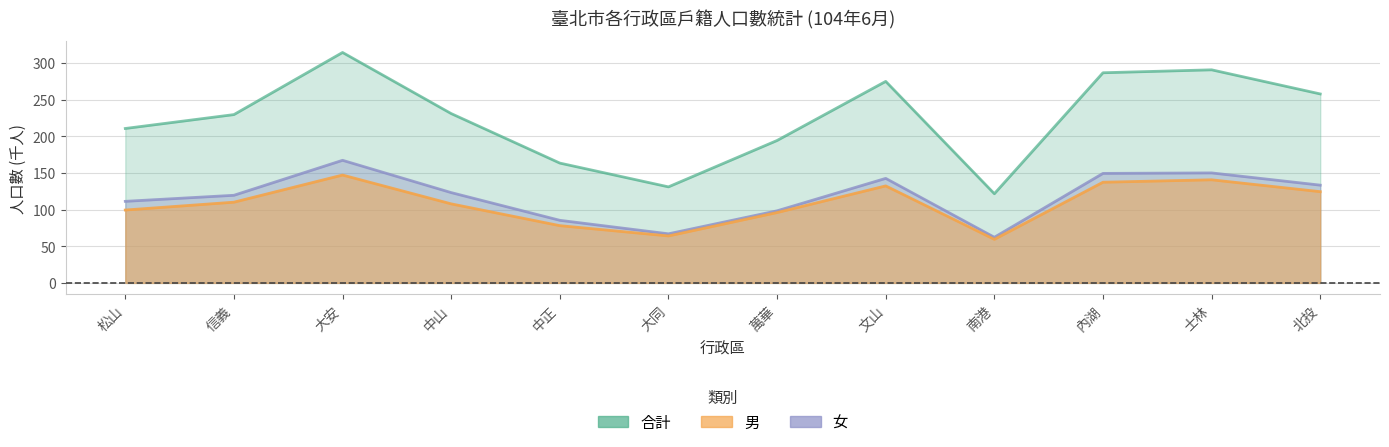

What is the label of the 10th point from the right?

大安